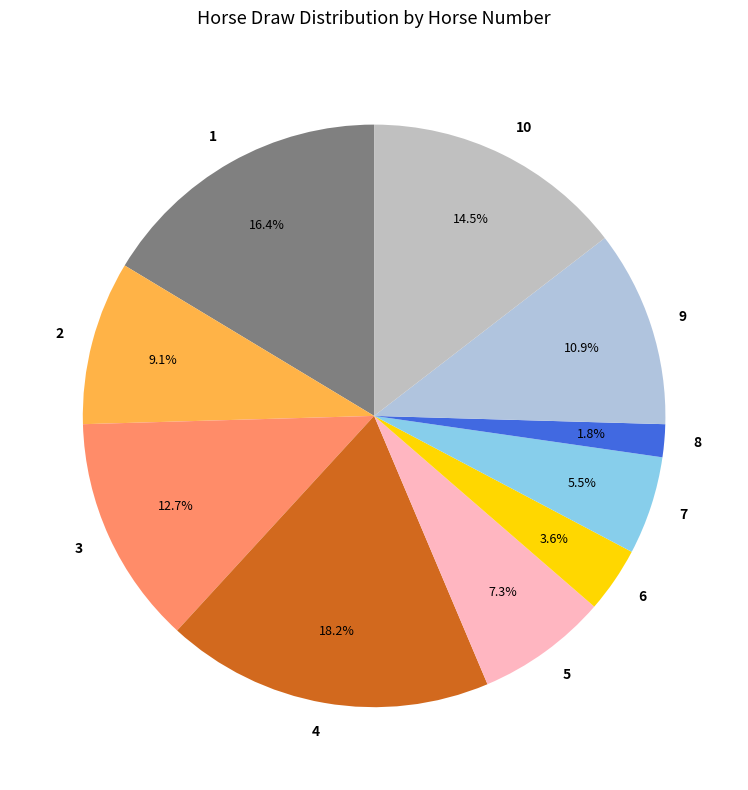

Is there a majority slice in this chart?

No